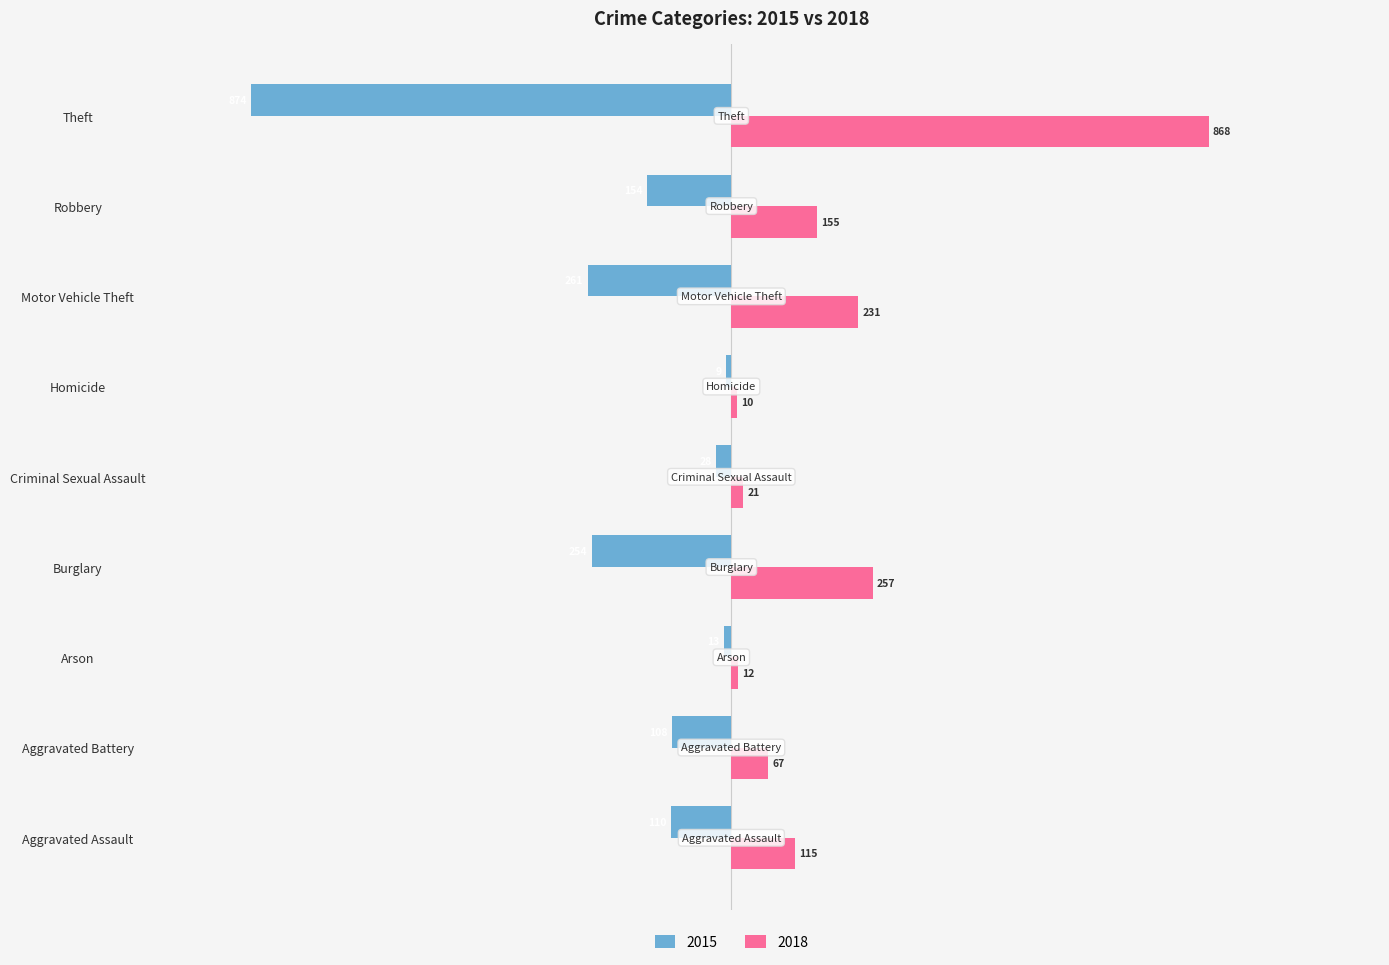

What is the difference between the maximum and minimum values in the 2015 series?

865